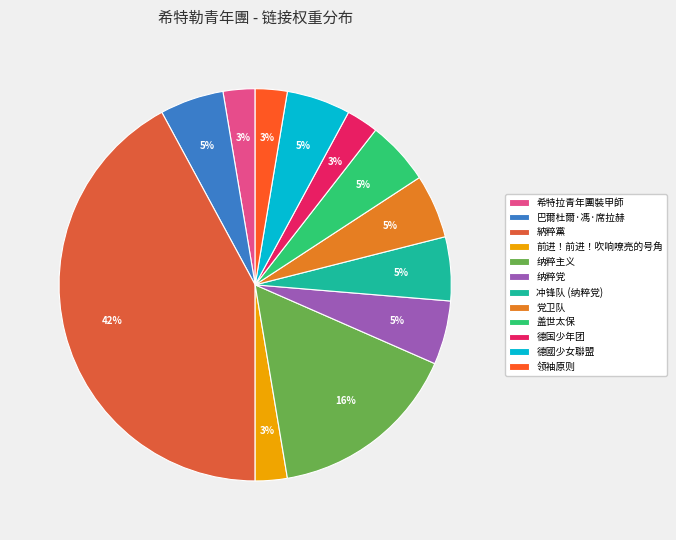

True or false: 冲锋队 (纳粹党) accounts for 5% of the total.

True